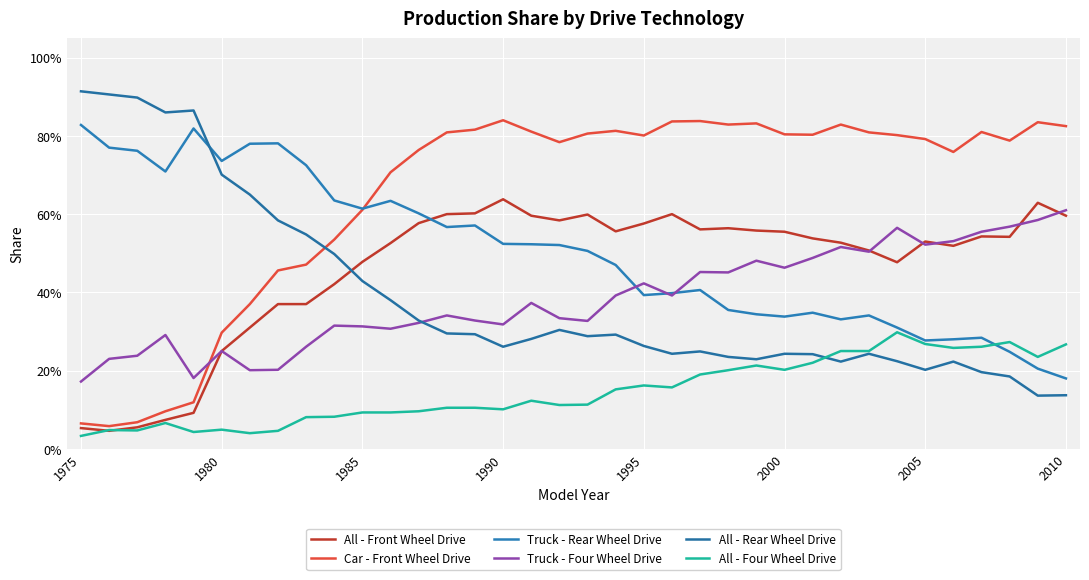

List the series in order of their peak value, lowest first.

All - Four Wheel Drive, Truck - Four Wheel Drive, All - Front Wheel Drive, Truck - Rear Wheel Drive, Car - Front Wheel Drive, All - Rear Wheel Drive